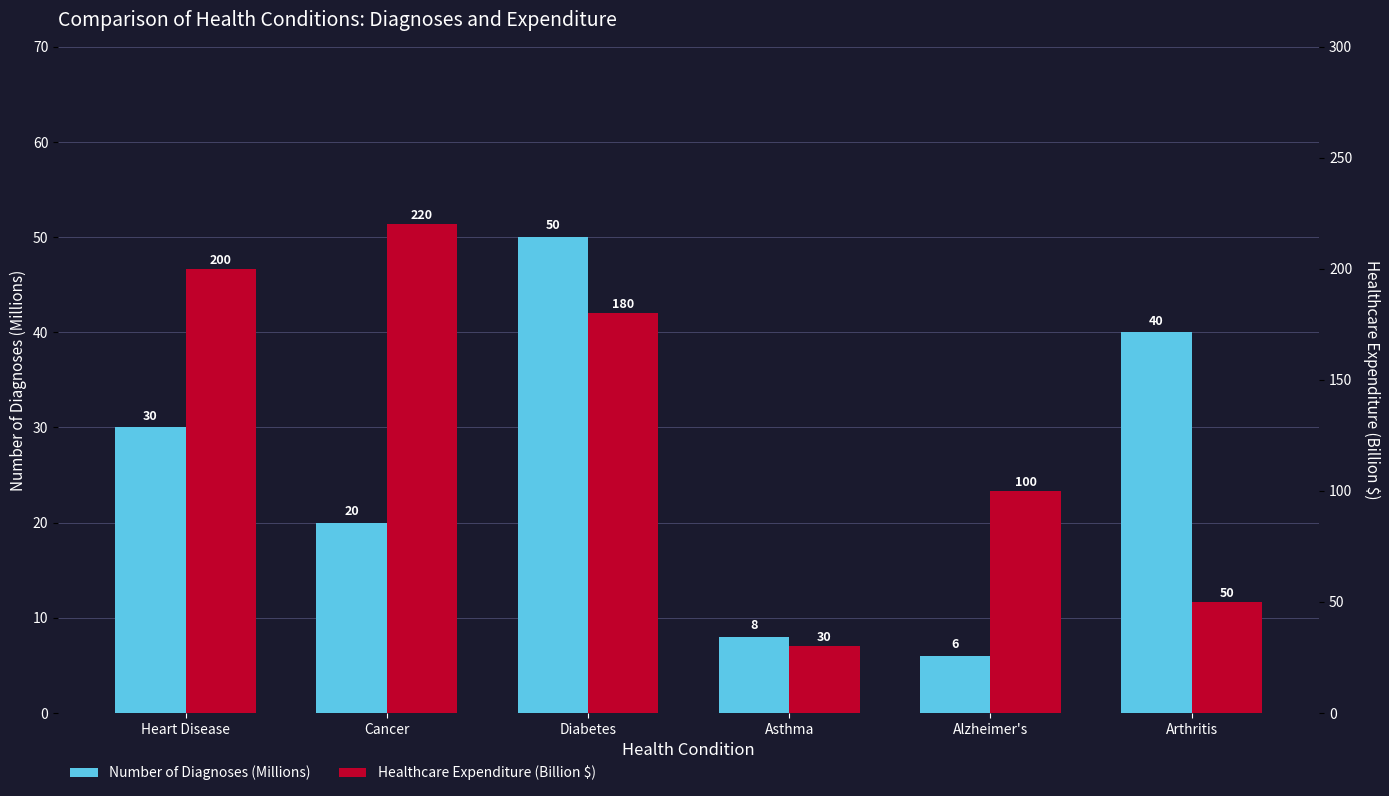

True or false: Healthcare Expenditure (Billion $) has a value of 220 at Cancer.

True